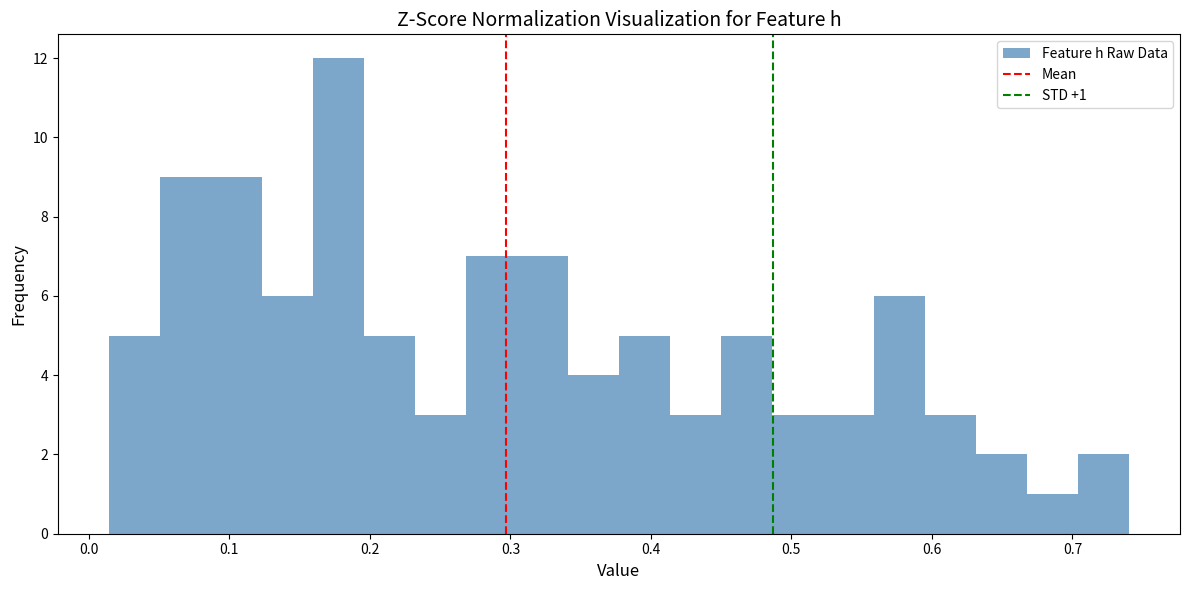

Read against the x-axis, roughly where is the centre of the tallest bar?

0.18